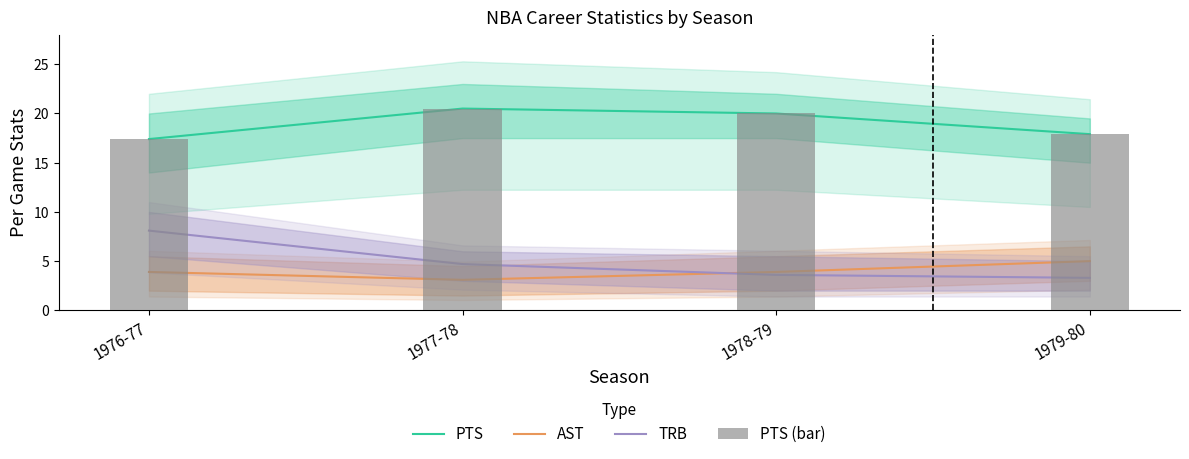

Which label corresponds to the smallest value in the chart?

1977-78